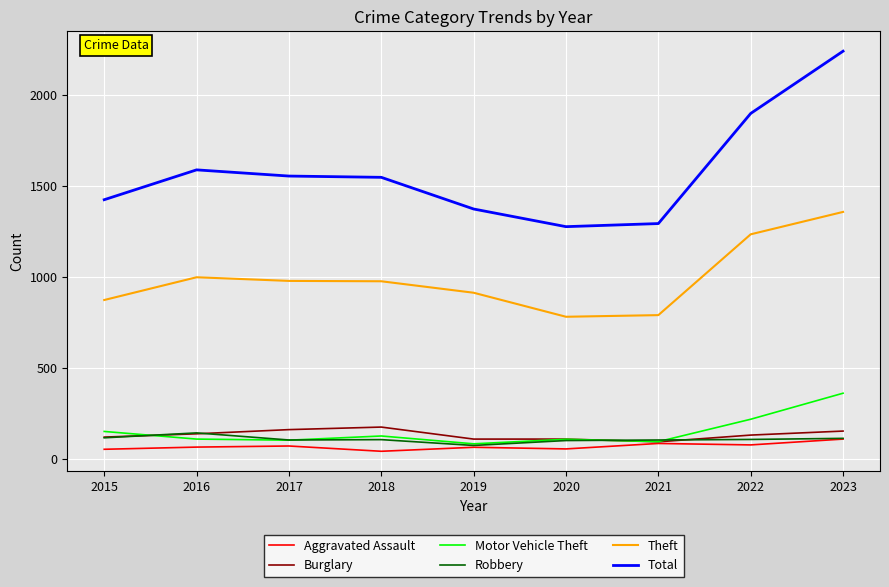

Does the chart display data point markers on the line(s)?

No